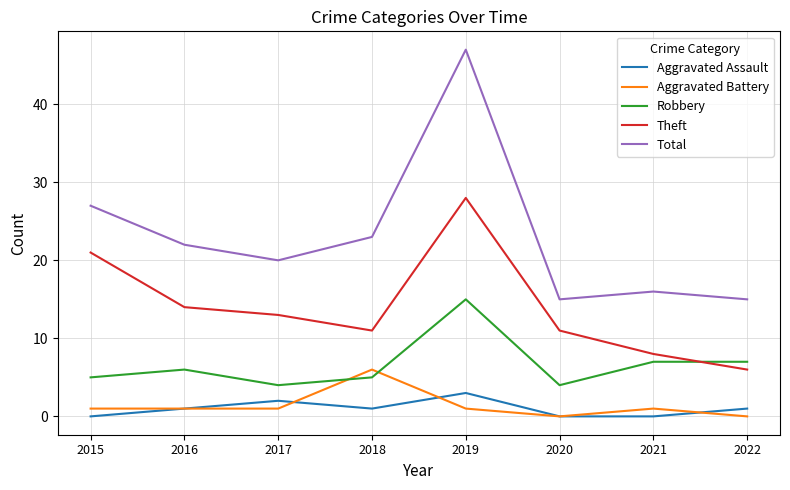

True or false: Aggravated Battery has a value of 1 at 2021.

True